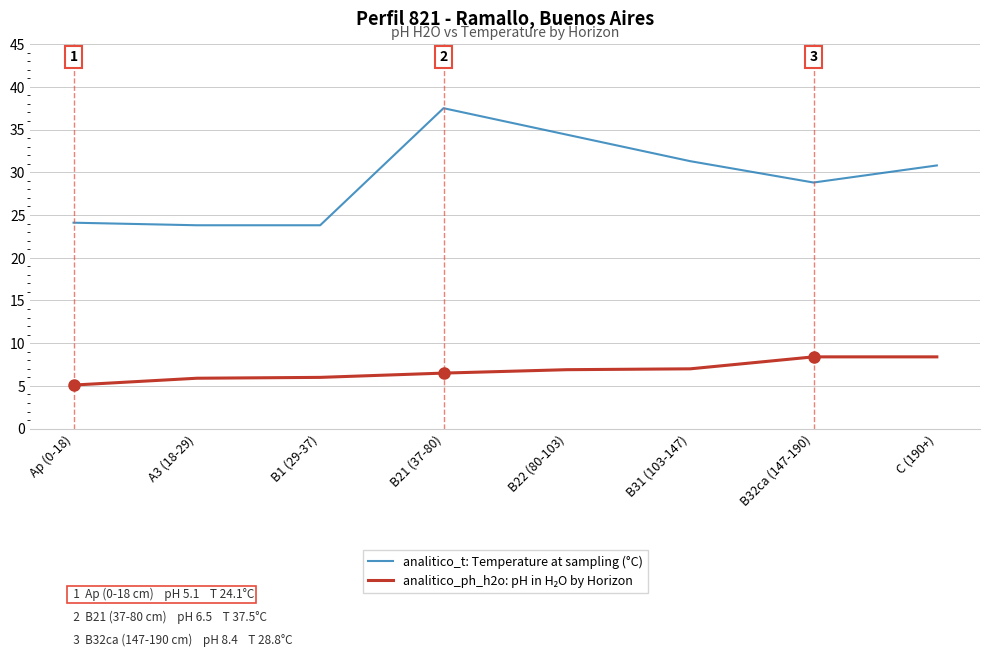

What is the sum of the analitico_t: Temperature at sampling (°C) values at Ap (0-18) and B21 (37-80)?

61.6